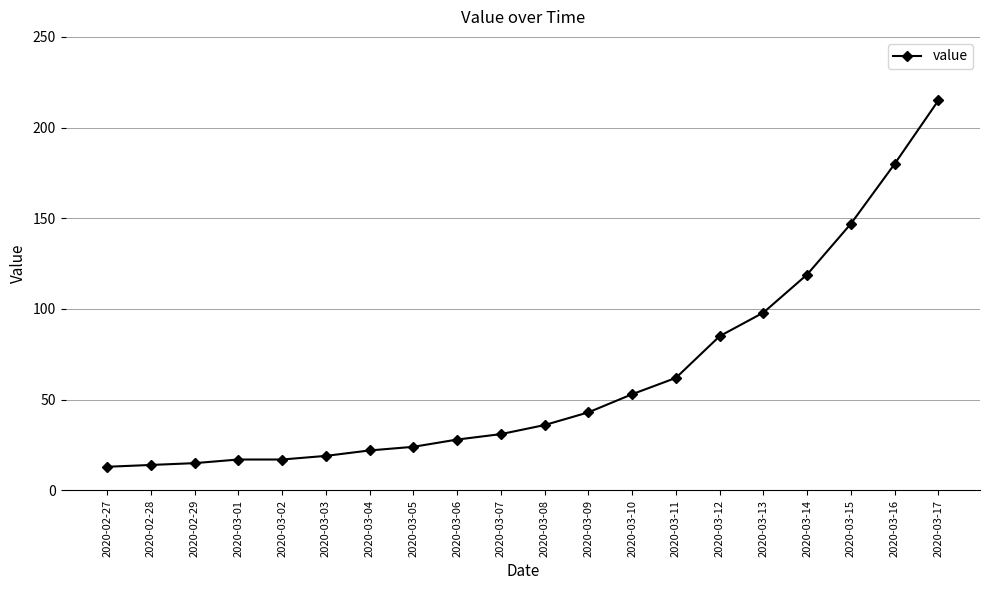

Does the chart display data point markers on the line(s)?

Yes